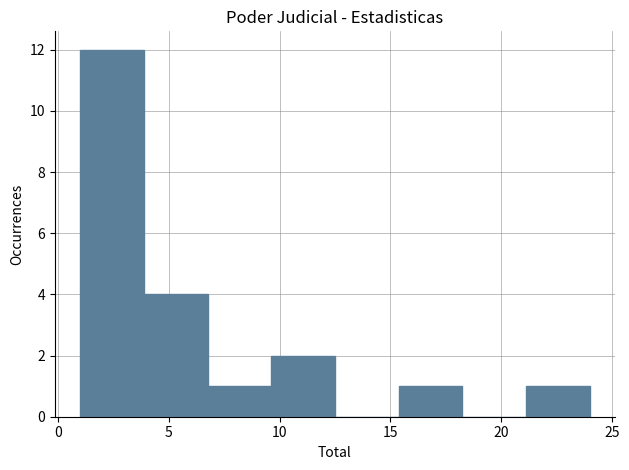

Reading left to right, transcribe this chart: for each bar, give the range it covers on the x-axis and its height. Neither the bar edges nor the heights are printed on the chart, so give them approximately, as read against the axes.

1.0 to 4.0: 12
4.0 to 7.0: 4
7.0 to 9.5: 1
9.5 to 12.5: 2
12.5 to 15.5: 0
15.5 to 18.5: 1
18.5 to 21.0: 0
21.0 to 24.0: 1